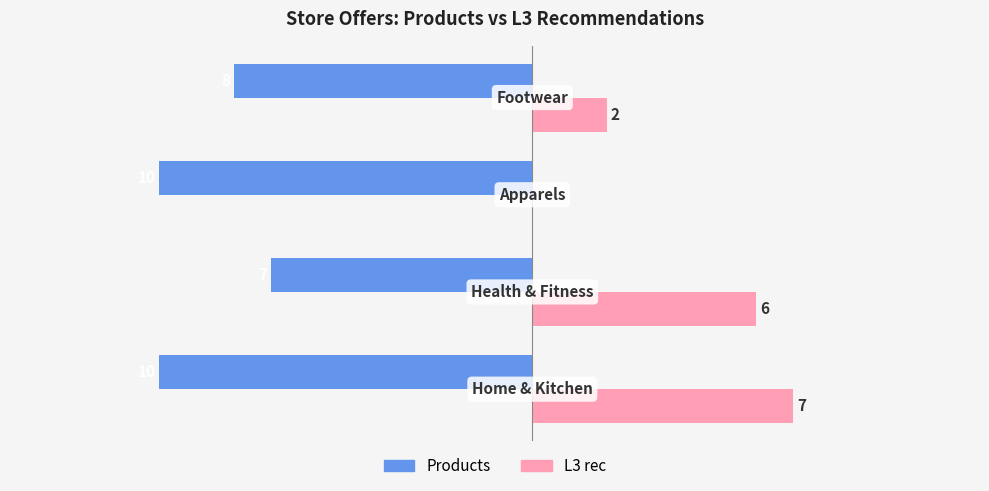

Which series has the largest total across all categories?

L3 rec